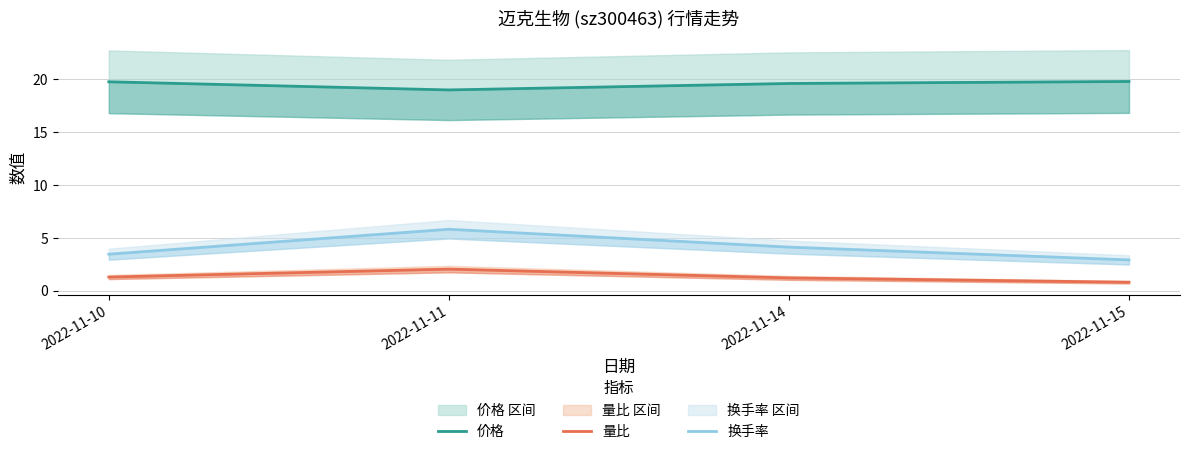

Reading left to right, list all the values displayed in this chart.

价格: 19.8	19.0	19.6	19.8
量比: 1.3	2.0	1.2	0.8
换手率: 3.5	5.8	4.1	2.9